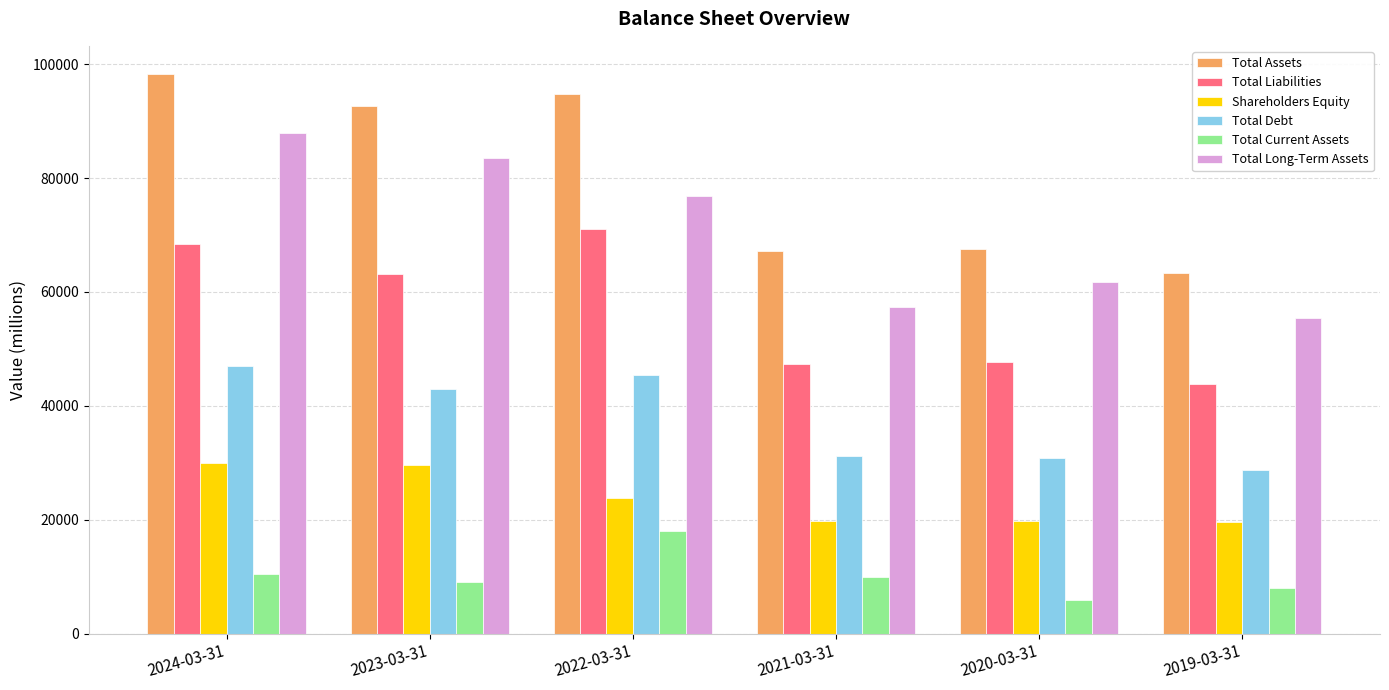

How many groups of bars are there?

6